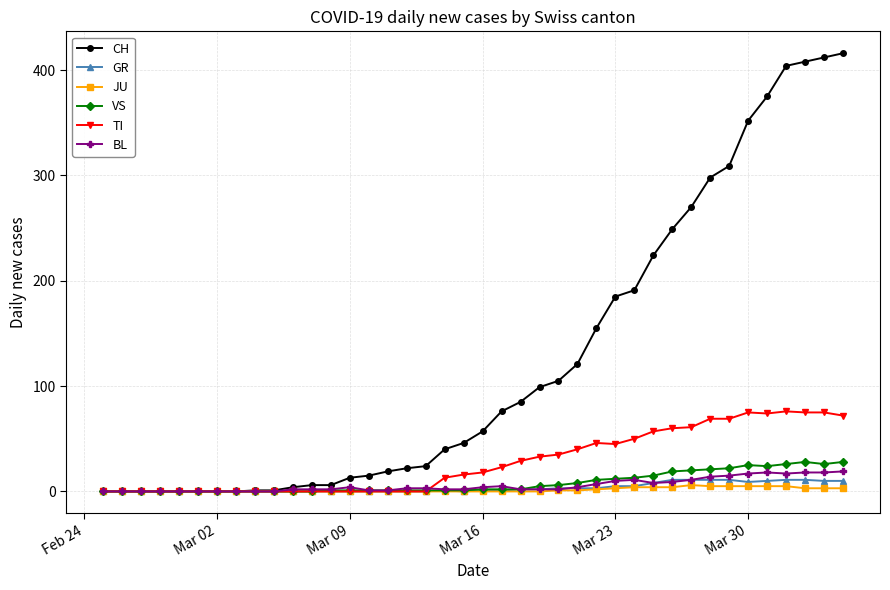

Which series has the largest range (max minus min)?

CH